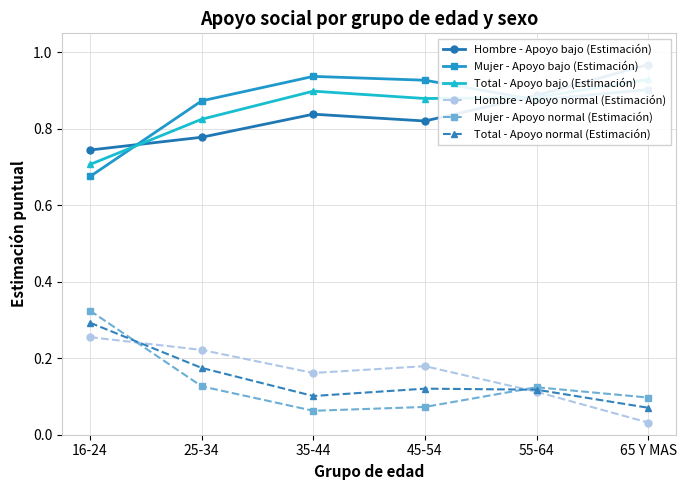

Which series has the largest total across all categories?

Mujer - Apoyo bajo (Estimación)